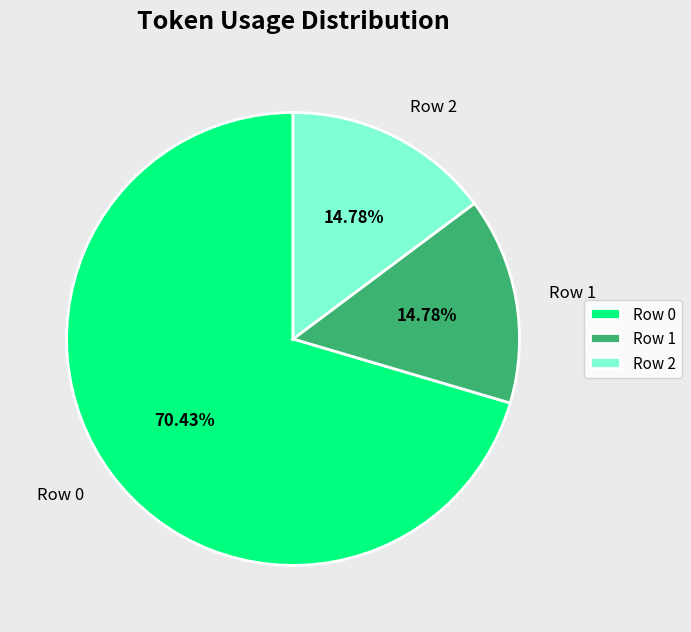

To the nearest percent, what portion does Row 1 represent?

15%